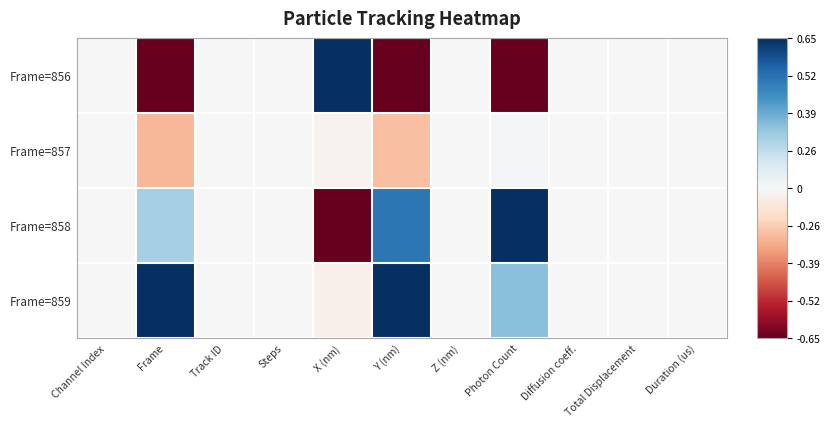

Which series has the largest total across all categories?

Frame=859